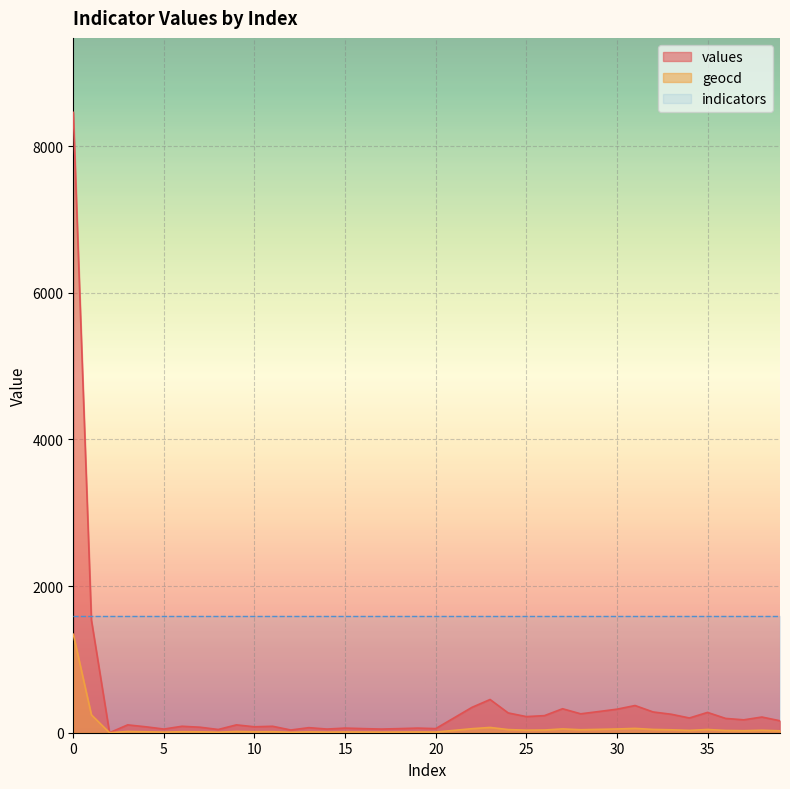

Reading left to right, list all the values displayed in this chart.

values: 0=8462	1=1537	2=0	3=107	4=81	5=50	6=88	7=75	8=44	9=107	10=81	11=88	12=37	13=69	14=50	15=63	16=56	17=50	18=56	19=63	20=56	21=201	22=346	23=453	24=270	25=220	26=233	27=327	28=258	29=289	30=321	31=371	32=283	33=252	34=201	35=277	36=195	37=176	38=214	39=163
geocd: 0=1343	1=244	2=0	3=17	4=13	5=8	6=14	7=12	8=7	9=17	10=13	11=14	12=6	13=11	14=8	15=10	16=9	17=8	18=9	19=10	20=9	21=32	22=55	23=72	24=43	25=35	26=37	27=52	28=41	29=46	30=51	31=59	32=45	33=40	34=32	35=44	36=31	37=28	38=34	39=26